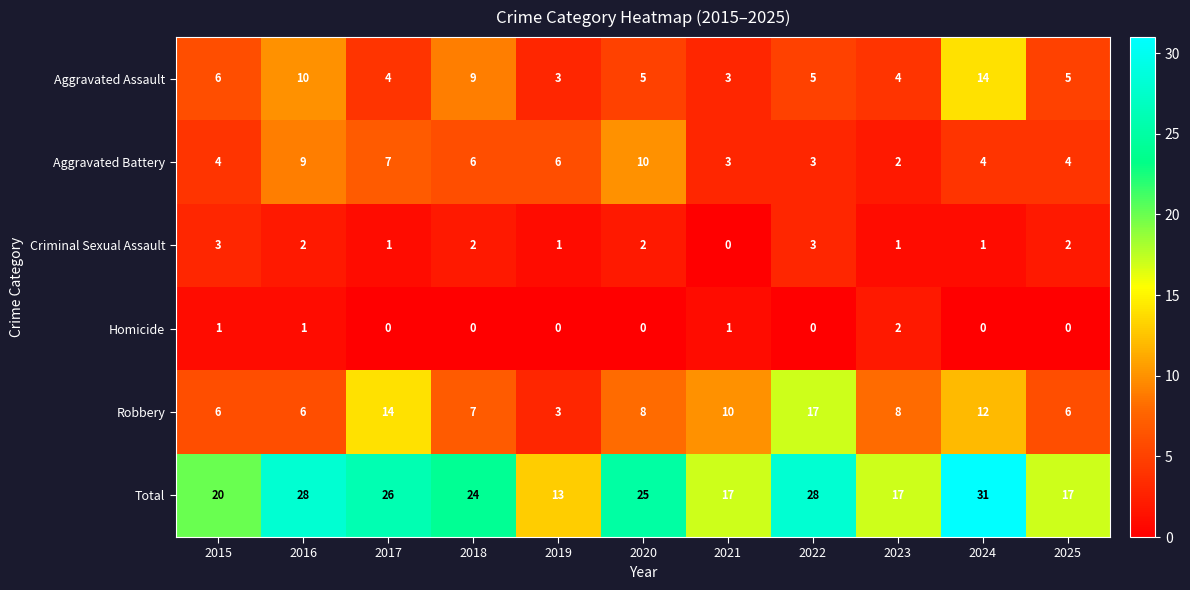

List the series in order of their peak value, lowest first.

Homicide, Criminal Sexual Assault, Aggravated Battery, Aggravated Assault, Robbery, Total